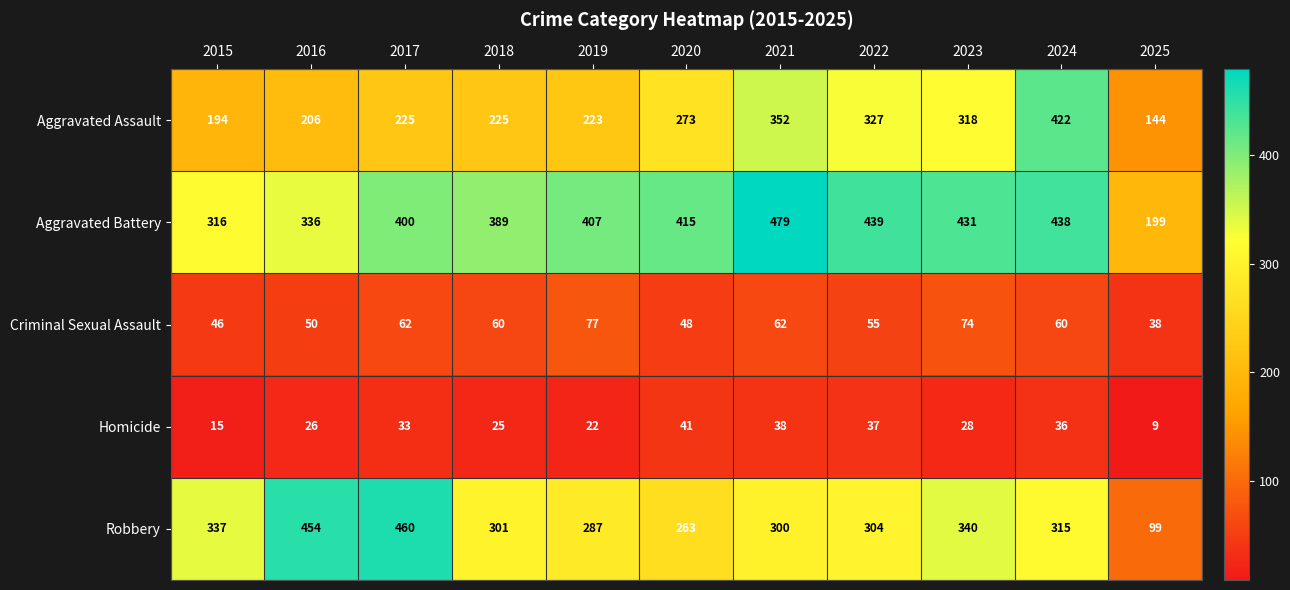

At which category is the sum across all series the highest?

2024